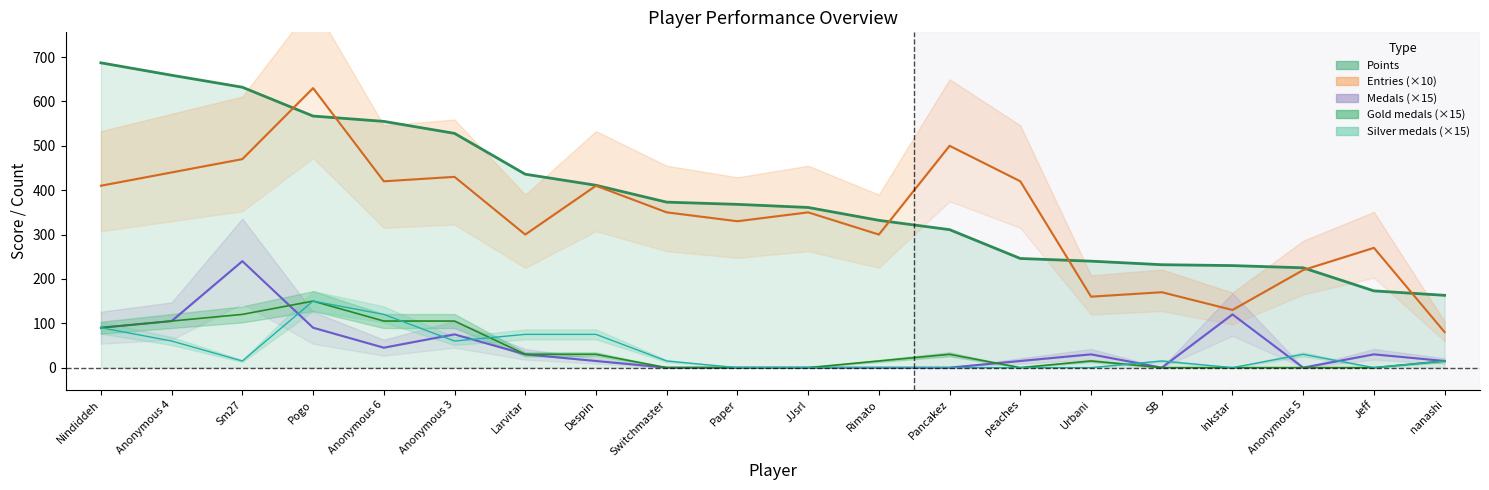

What is the value of the Entries point at the 12th from the left?

300